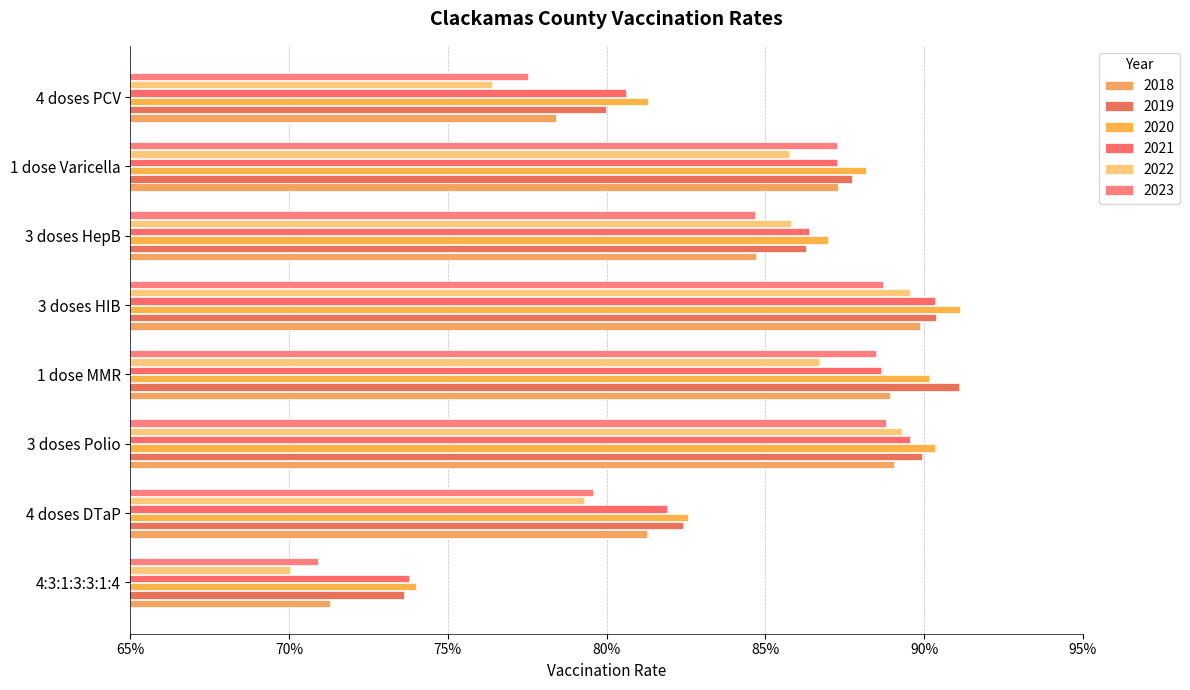

Reading left to right, what are all the values shown in this chart?

2018: 0.7	0.8	0.9	0.9	0.9	0.8	0.9	0.8
2019: 0.7	0.8	0.9	0.9	0.9	0.9	0.9	0.8
2020: 0.7	0.8	0.9	0.9	0.9	0.9	0.9	0.8
2021: 0.7	0.8	0.9	0.9	0.9	0.9	0.9	0.8
2022: 0.7	0.8	0.9	0.9	0.9	0.9	0.9	0.8
2023: 0.7	0.8	0.9	0.9	0.9	0.8	0.9	0.8